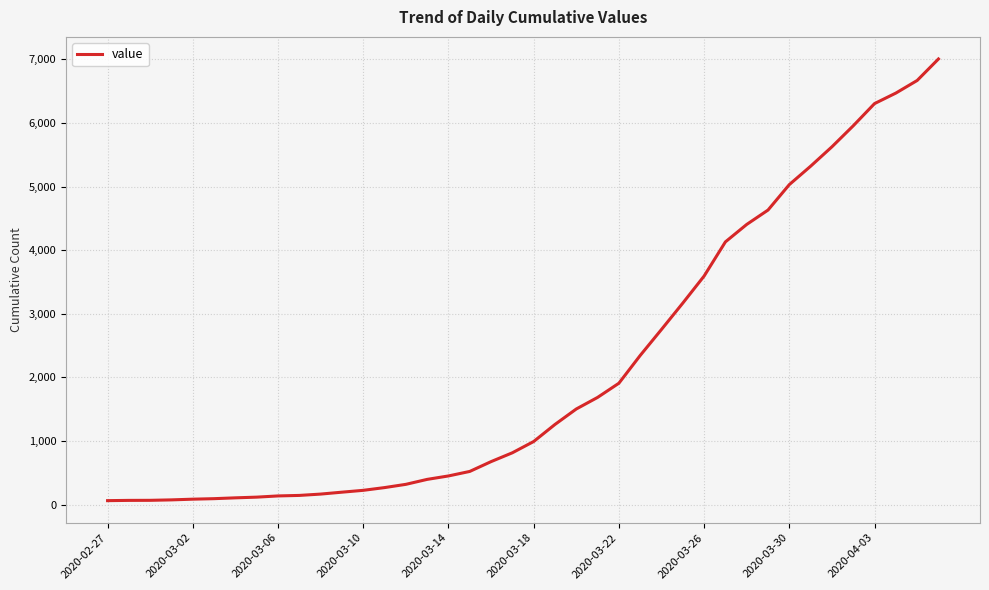

What is the minimum value shown in the chart?

64